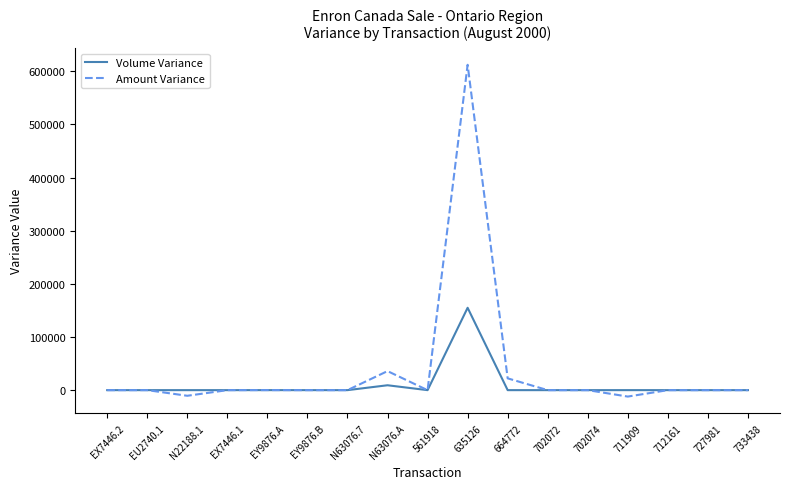

What is the smallest value displayed?

-12090.6